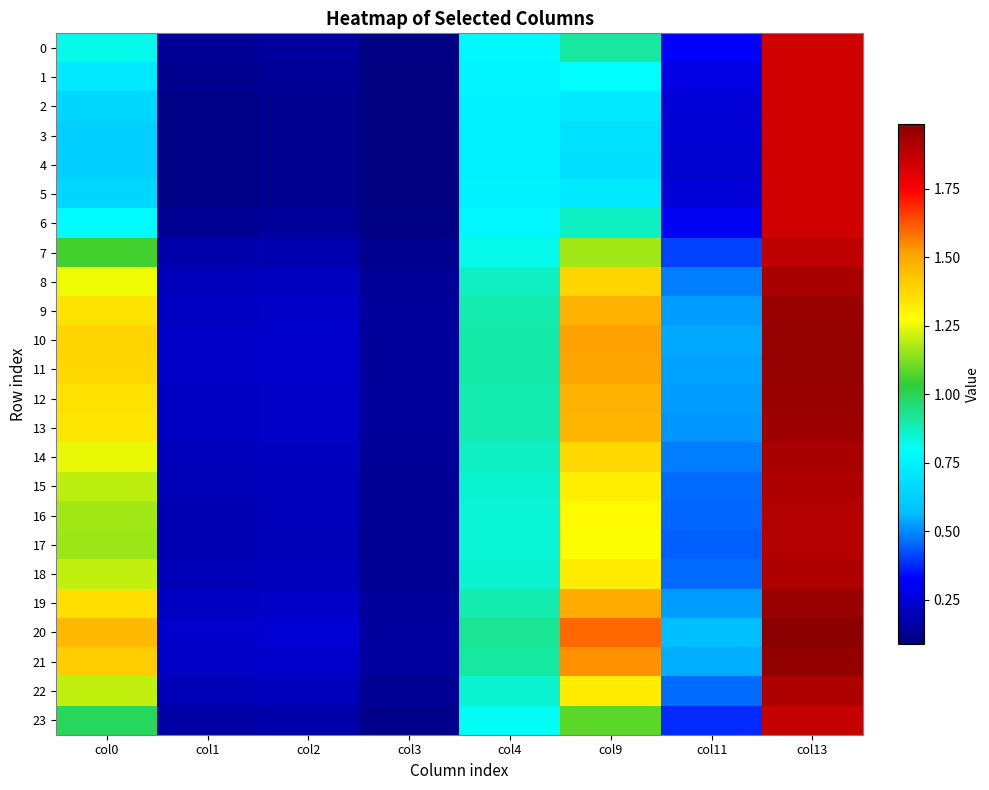

How many data points does each series have?

8